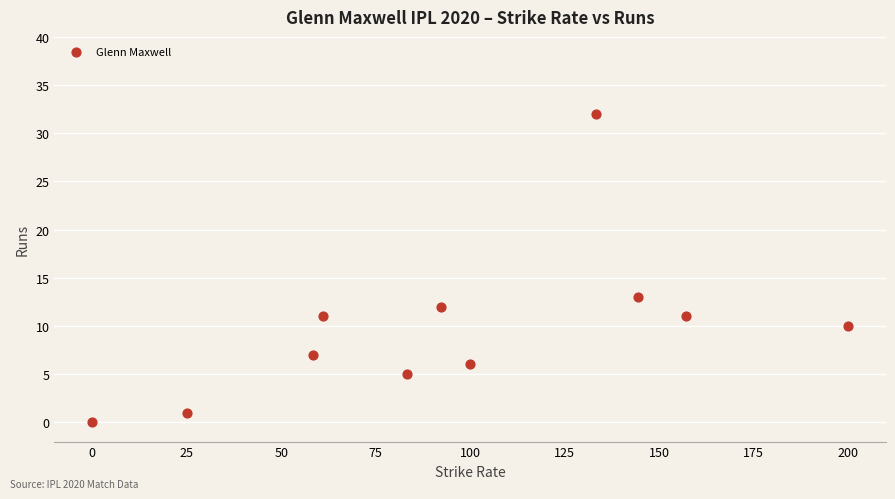

What is the average Y value?

10